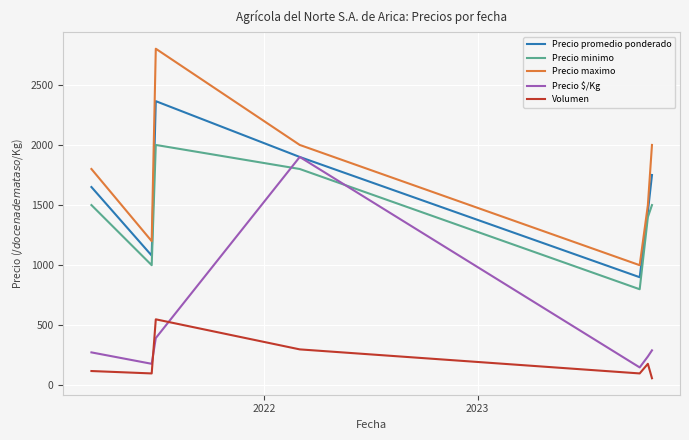

What is the difference between the second highest and second lowest values in the Precio minimo series?

800